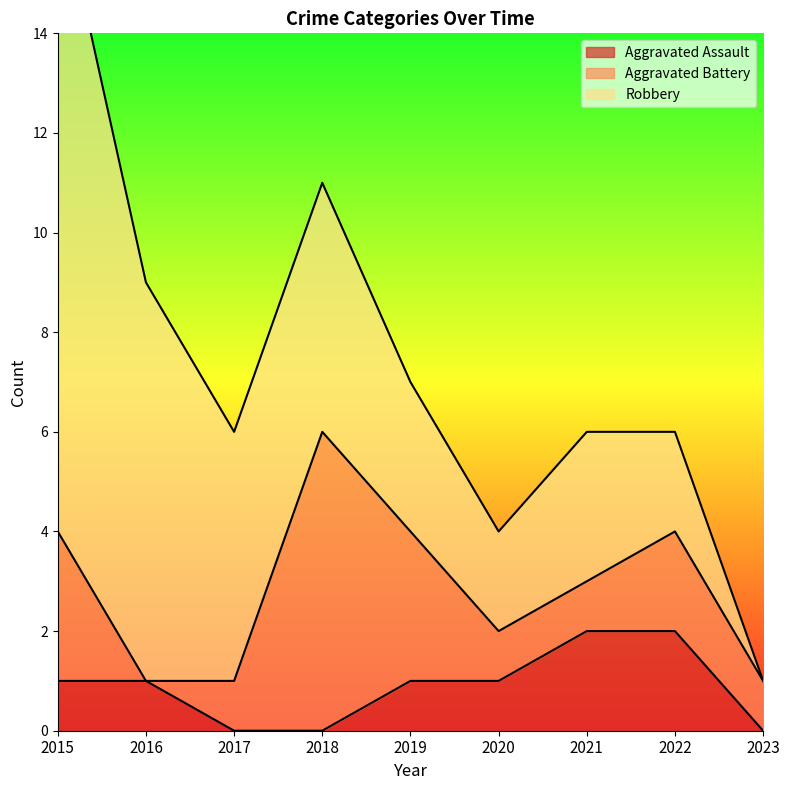

In Aggravated Battery, how many points are lower than both neighbors (excluding endpoints)?

1